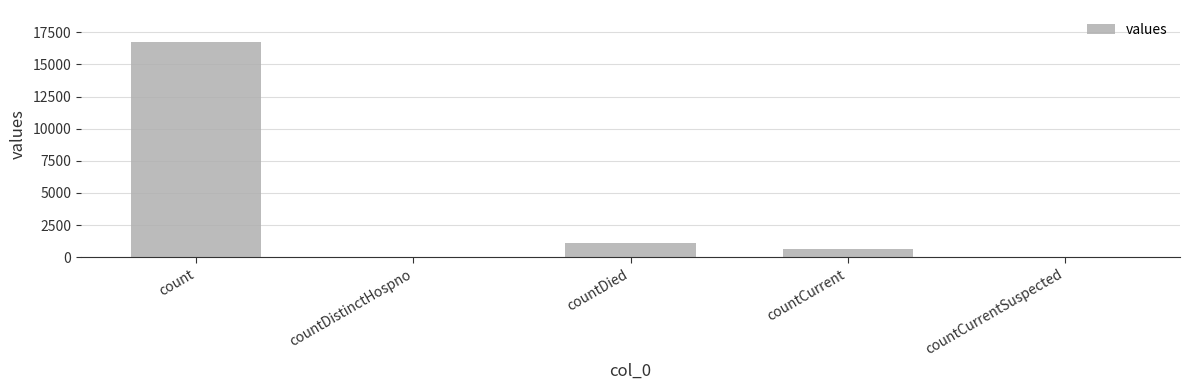

Reading left to right, what are all the values shown in this chart?

count=16729	countDistinctHospno=0	countDied=1142	countCurrent=668	countCurrentSuspected=0